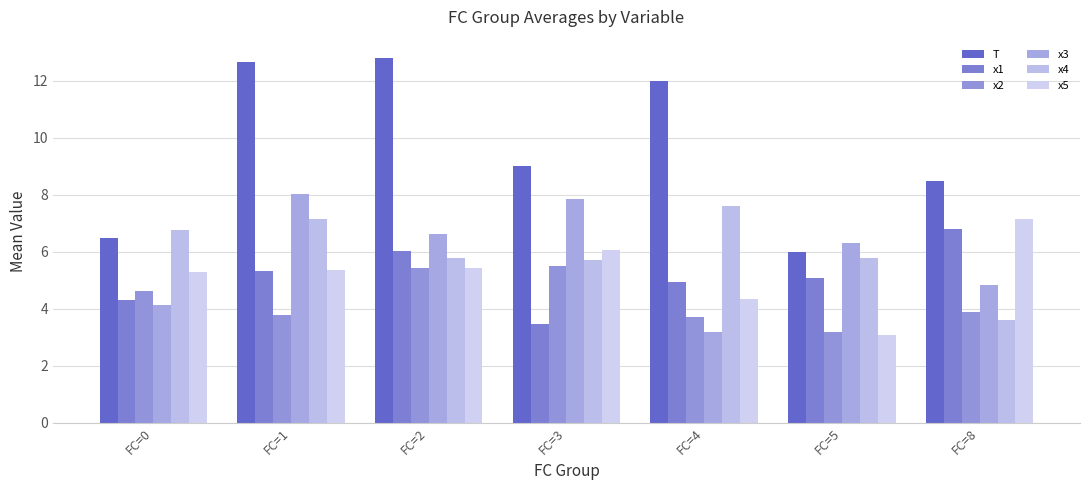

Which series changed the most between FC=0 and FC=5?

x5